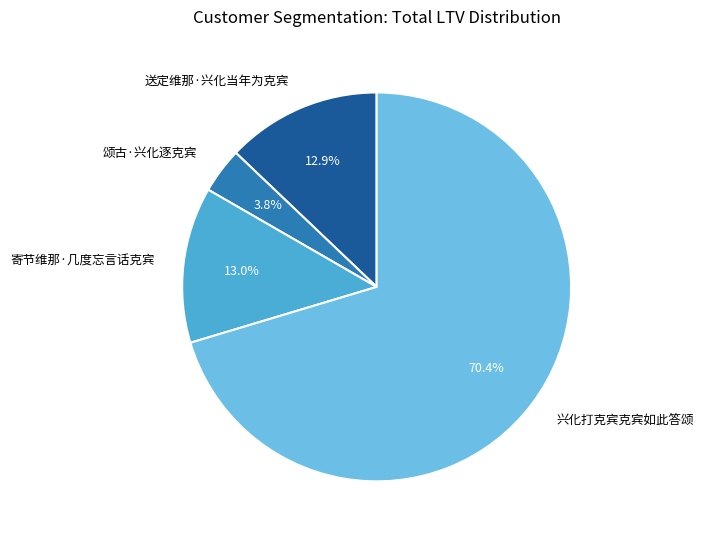

Which slice is the smallest?

颂古·兴化逐克宾